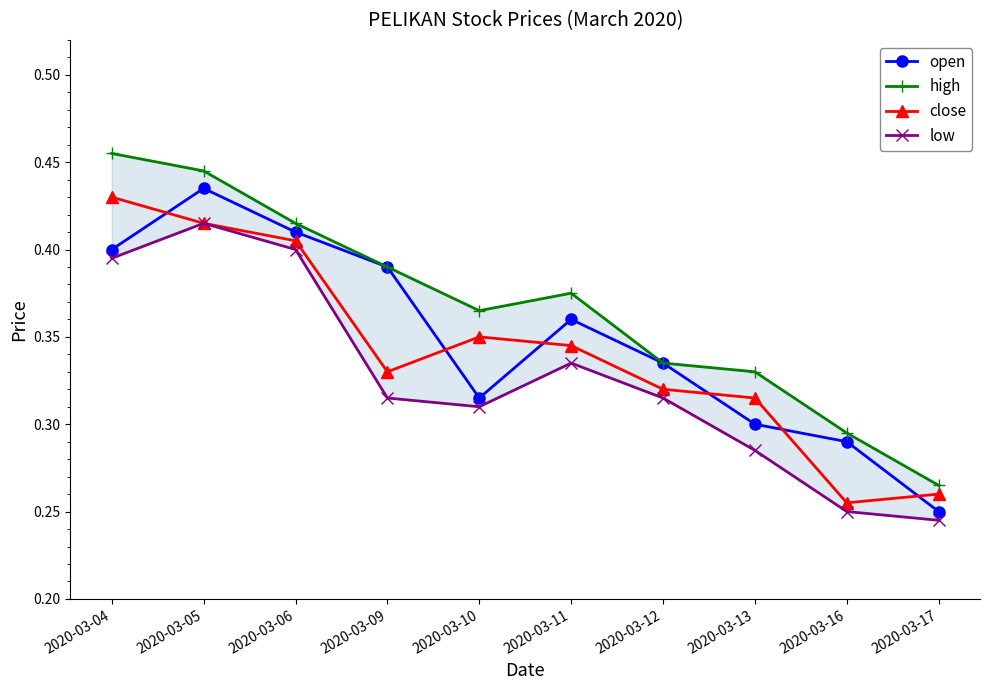

Does the chart have visible grid lines?

No